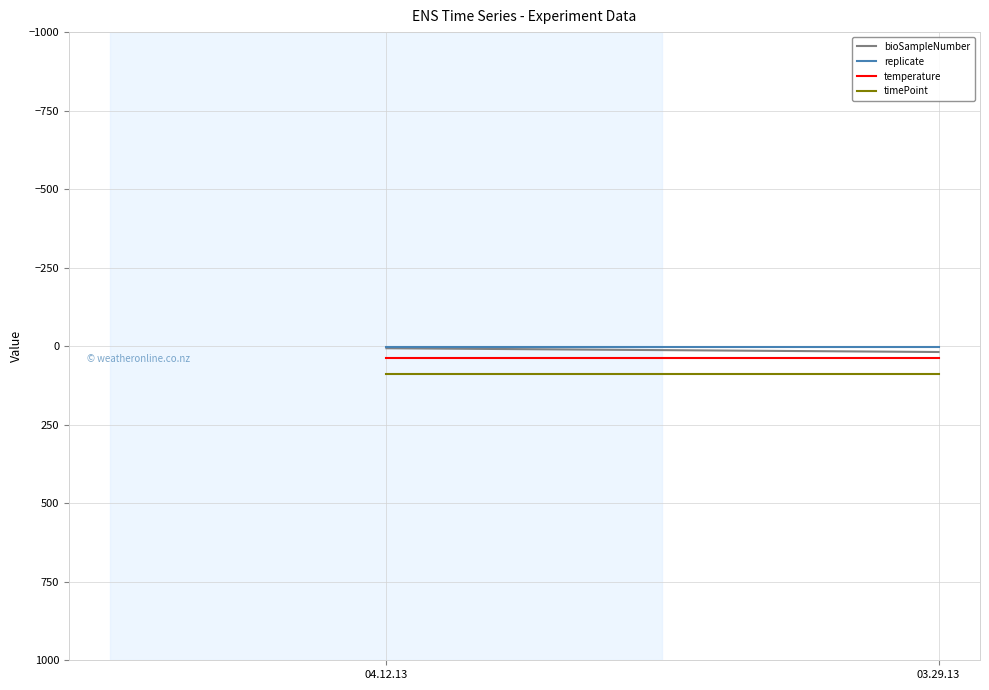

What is the sum of the timePoint values at 04.12.13 and 03.29.13?

180.0